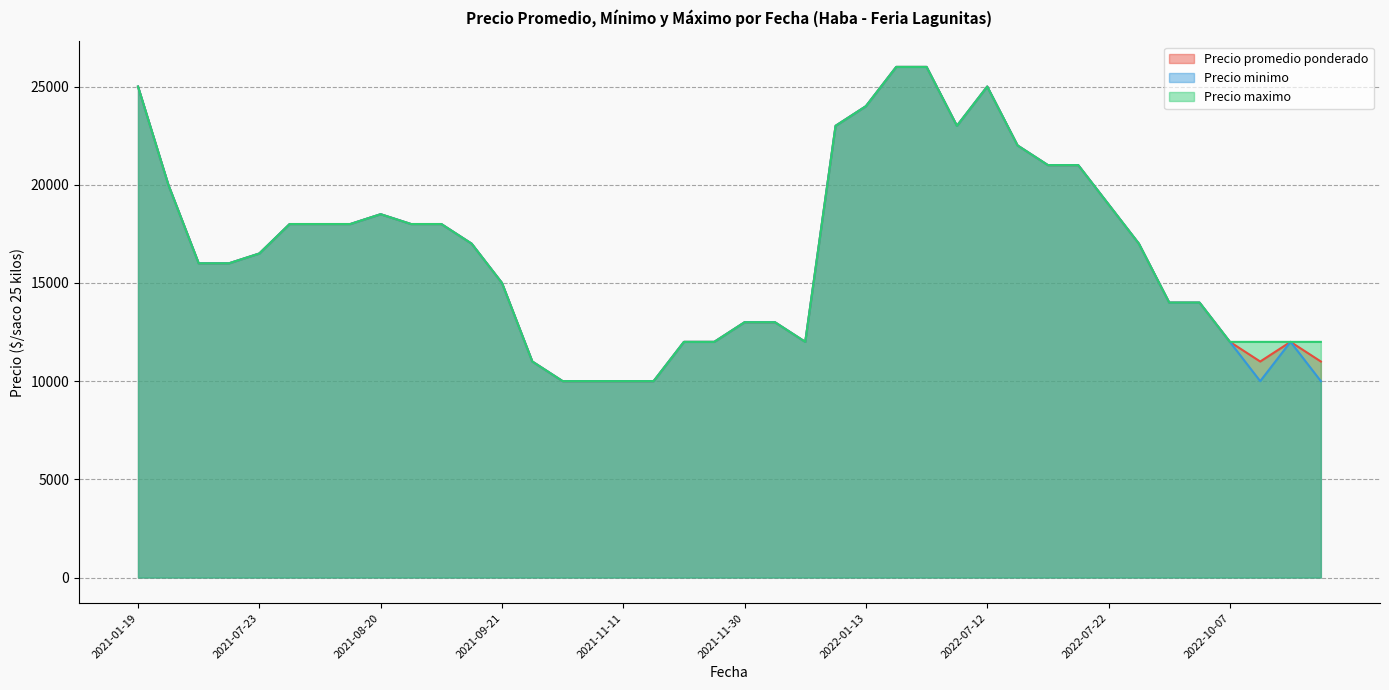

What is the smallest value displayed?

10000